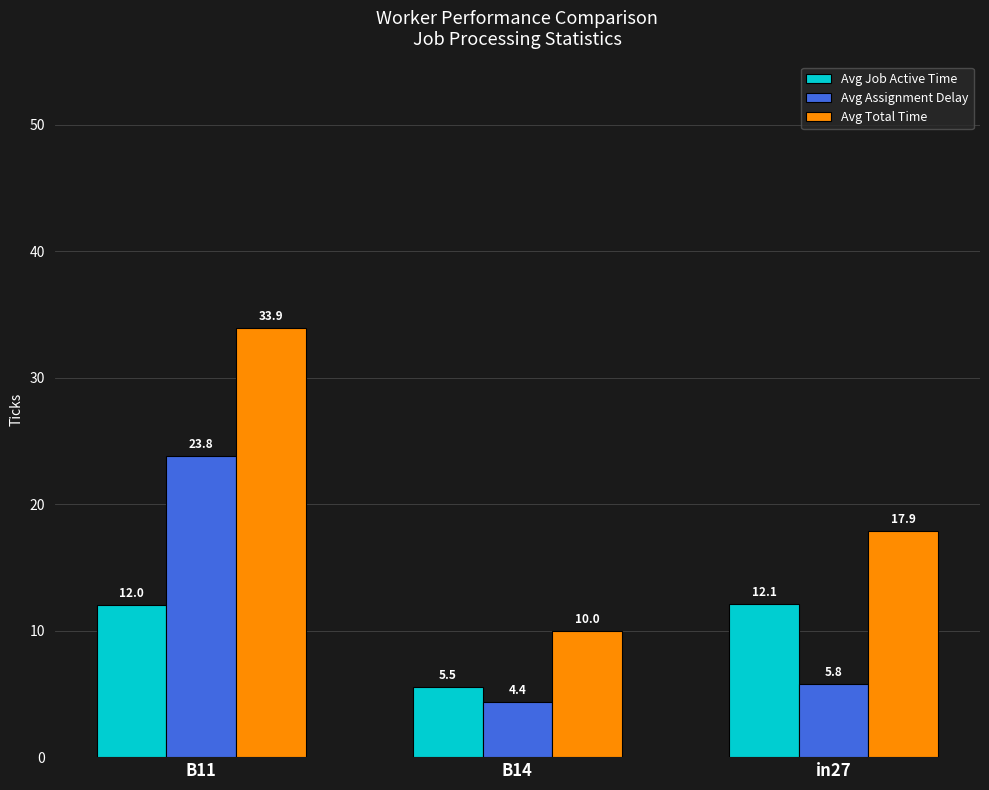

Is the value of Avg Assignment Delay at B11 greater than the value of Avg Total Time at B11?

No